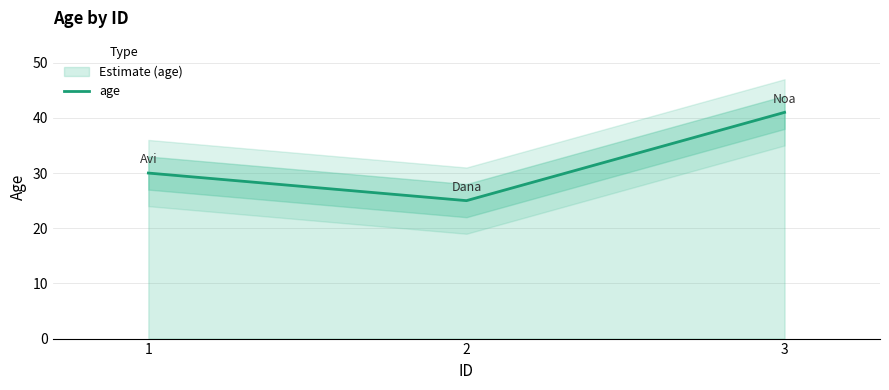

How many categories are shown in the chart?

3